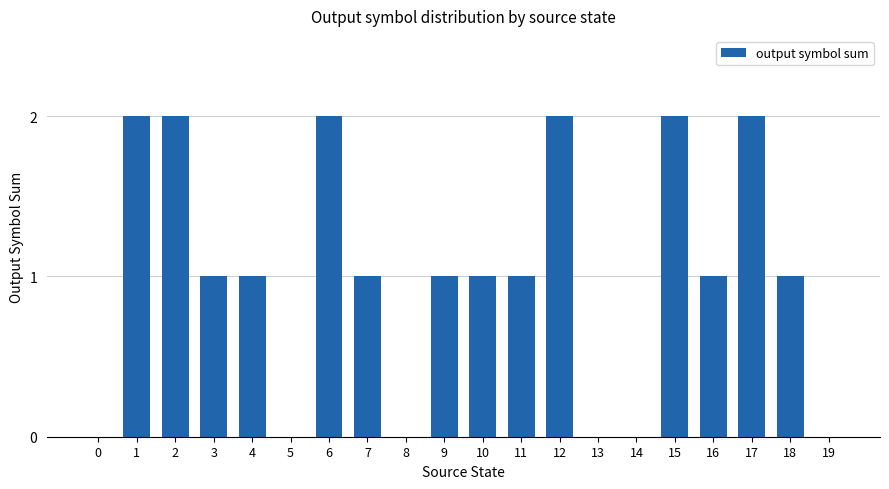

Between 6 and 13, which is larger?

6